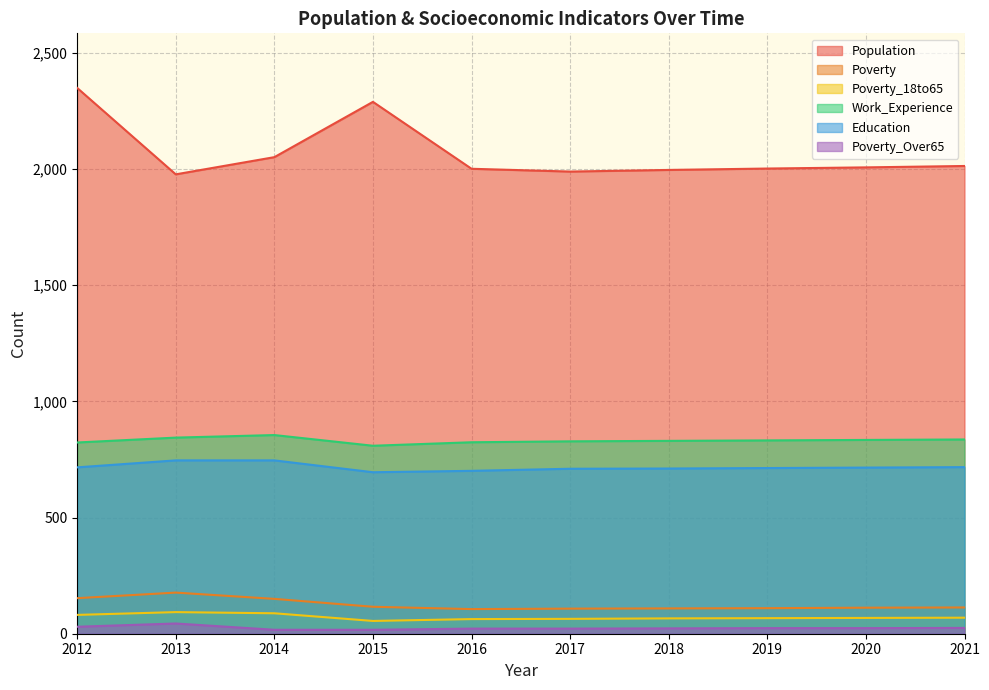

How many lines are shown in the chart?

6